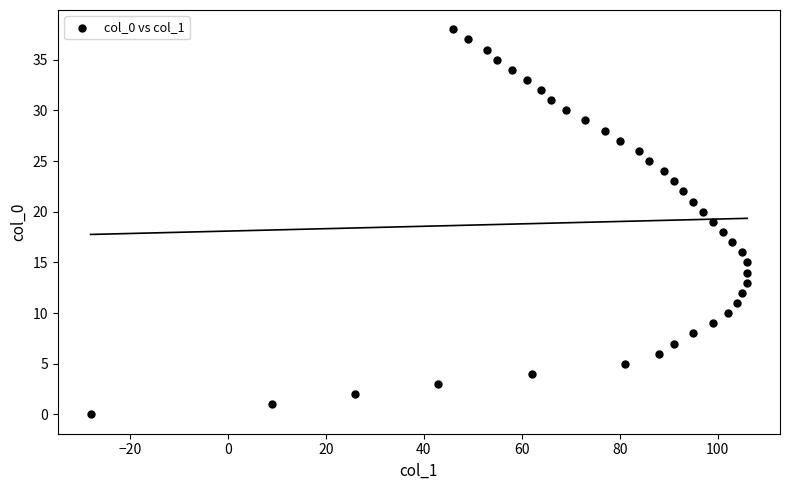

What is the range of Y values (max minus min)?

38